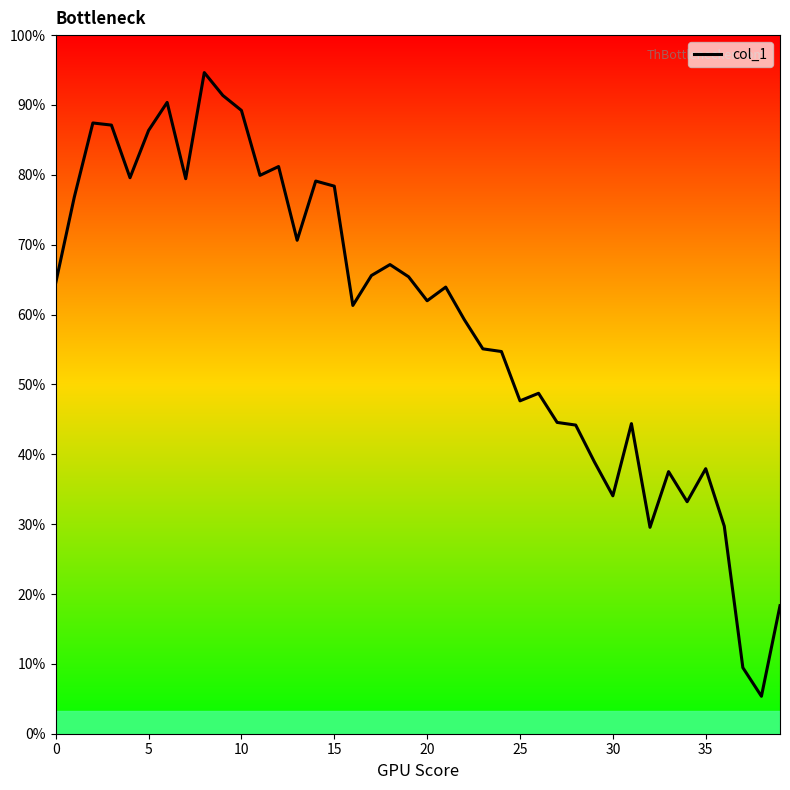

Does the chart have visible grid lines?

No